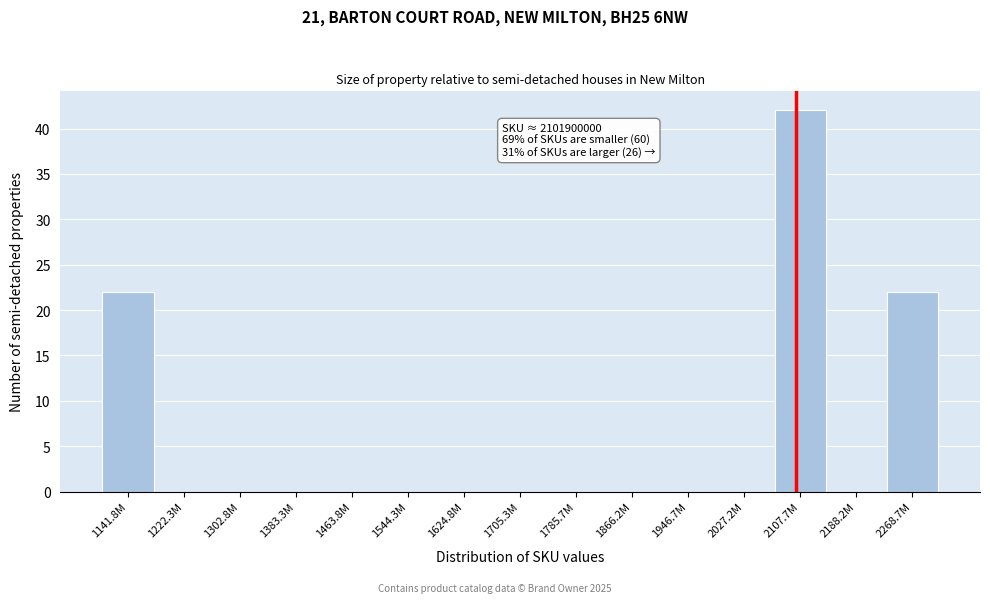

Reading left to right, transcribe all the data shown in this chart.

1141.8M=22	1222.3M=0	1302.8M=0	1383.3M=0	1463.8M=0	1544.3M=0	1624.8M=0	1705.3M=0	1785.7M=0	1866.2M=0	1946.7M=0	2027.2M=0	2107.7M=42	2188.2M=0	2268.7M=22